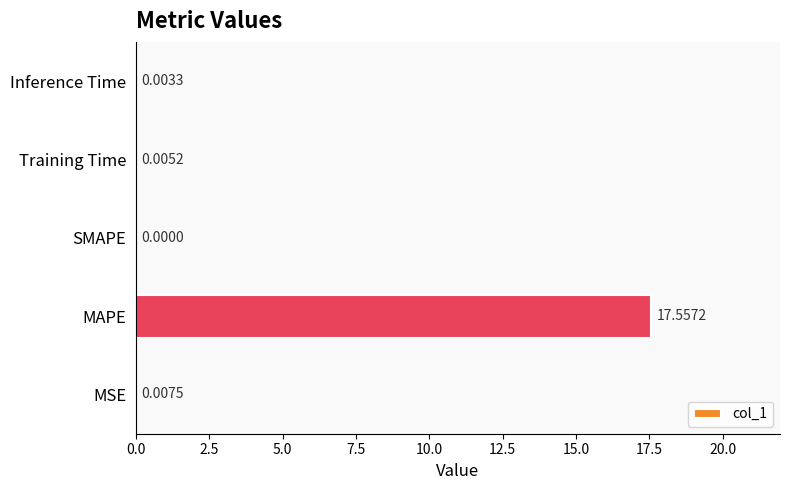

Which has a higher value, SMAPE or Inference Time?

Inference Time